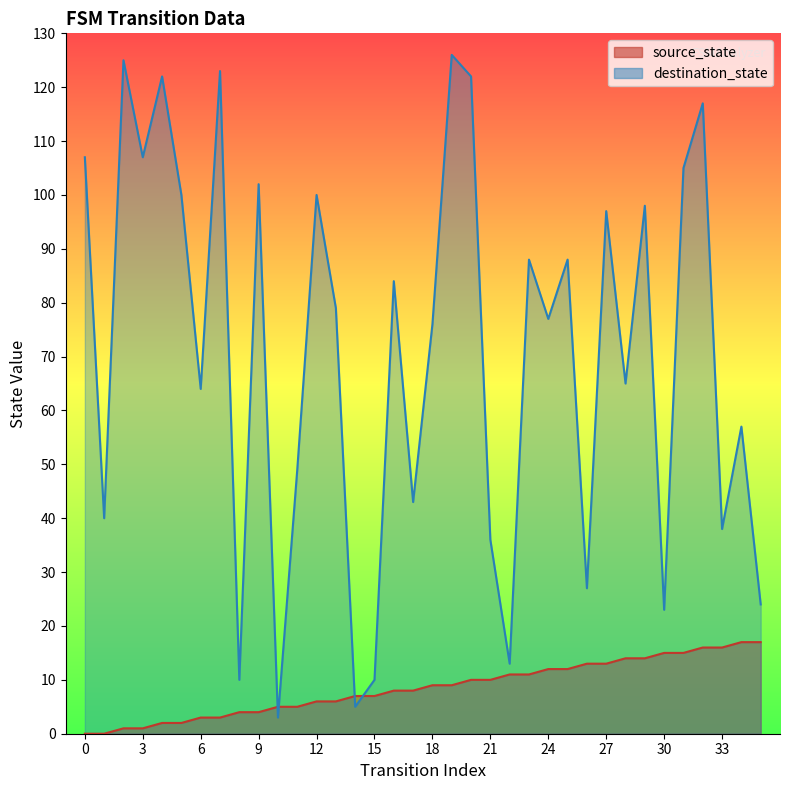

How many intersections are there between source_state and destination_state?

4